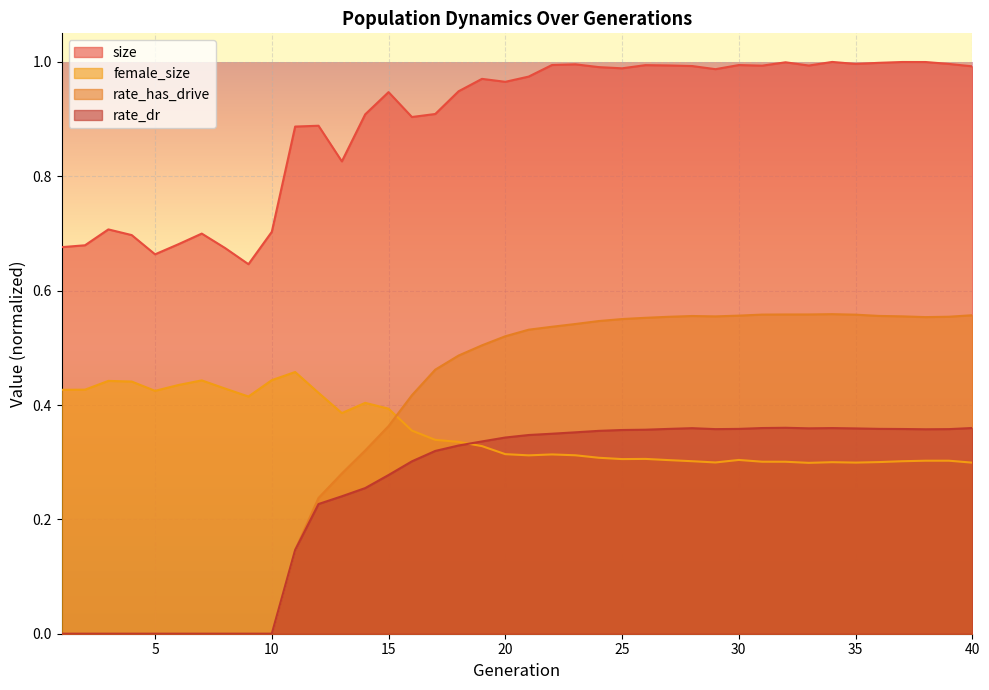

Reading right to left, extract all data points from this chart.

size: 1.0	1.0	1.0	1.0	1.0	1.0	1.0	1.0	1.0	1.0	1.0	1.0	1.0	1.0	1.0	1.0	1.0	1.0	1.0	1.0	1.0	1.0	0.9	0.9	0.9	0.9	0.9	0.8	0.9	0.9	0.7	0.6	0.7	0.7	0.7	0.7	0.7	0.7	0.7	0.7
female_size: 0.3	0.3	0.3	0.3	0.3	0.3	0.3	0.3	0.3	0.3	0.3	0.3	0.3	0.3	0.3	0.3	0.3	0.3	0.3	0.3	0.3	0.3	0.3	0.3	0.4	0.4	0.4	0.4	0.4	0.5	0.4	0.4	0.4	0.4	0.4	0.4	0.4	0.4	0.4	0.4
rate_has_drive: 0.6	0.6	0.6	0.6	0.6	0.6	0.6	0.6	0.6	0.6	0.6	0.6	0.6	0.6	0.6	0.6	0.5	0.5	0.5	0.5	0.5	0.5	0.5	0.5	0.4	0.4	0.3	0.3	0.2	0.1	0.0	0.0	0.0	0.0	0.0	0.0	0.0	0.0	0.0	0.0
rate_dr: 0.4	0.4	0.4	0.4	0.4	0.4	0.4	0.4	0.4	0.4	0.4	0.4	0.4	0.4	0.4	0.4	0.4	0.4	0.3	0.3	0.3	0.3	0.3	0.3	0.3	0.3	0.3	0.2	0.2	0.1	0.0	0.0	0.0	0.0	0.0	0.0	0.0	0.0	0.0	0.0